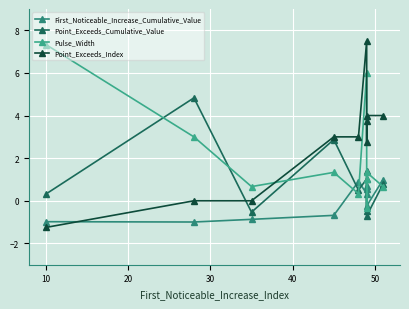

What position from the right is 30?

7